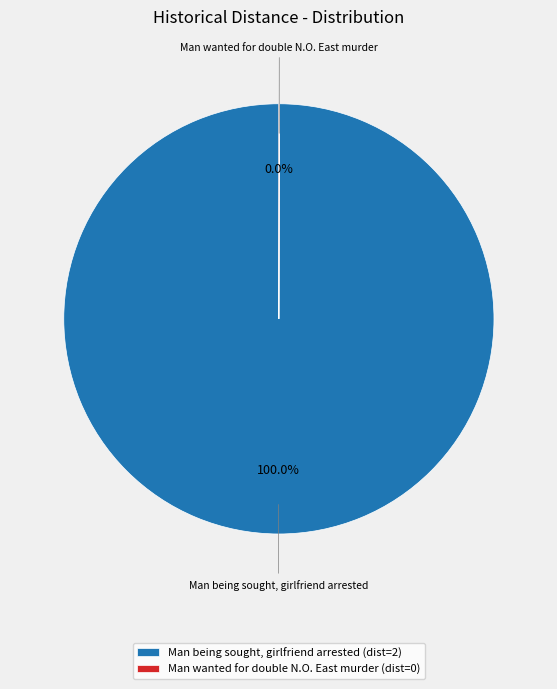

Is there a majority slice in this chart?

Yes